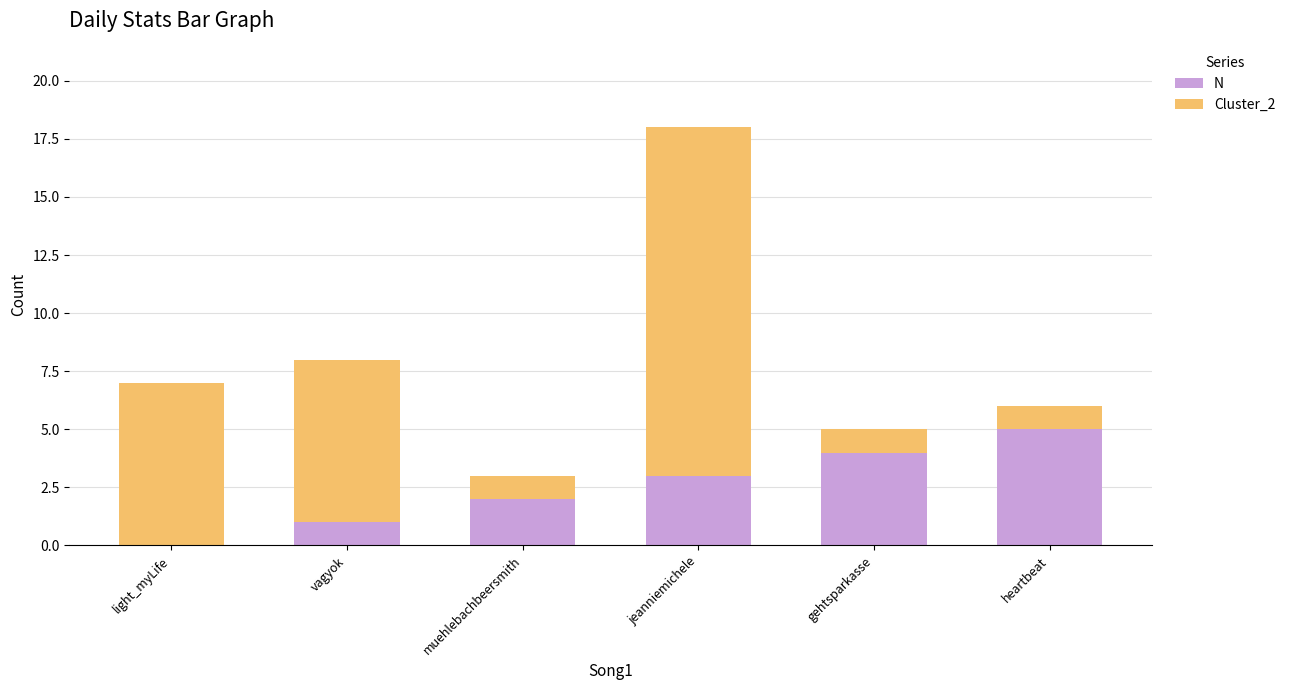

At which label does N reach its peak?

heartbeat